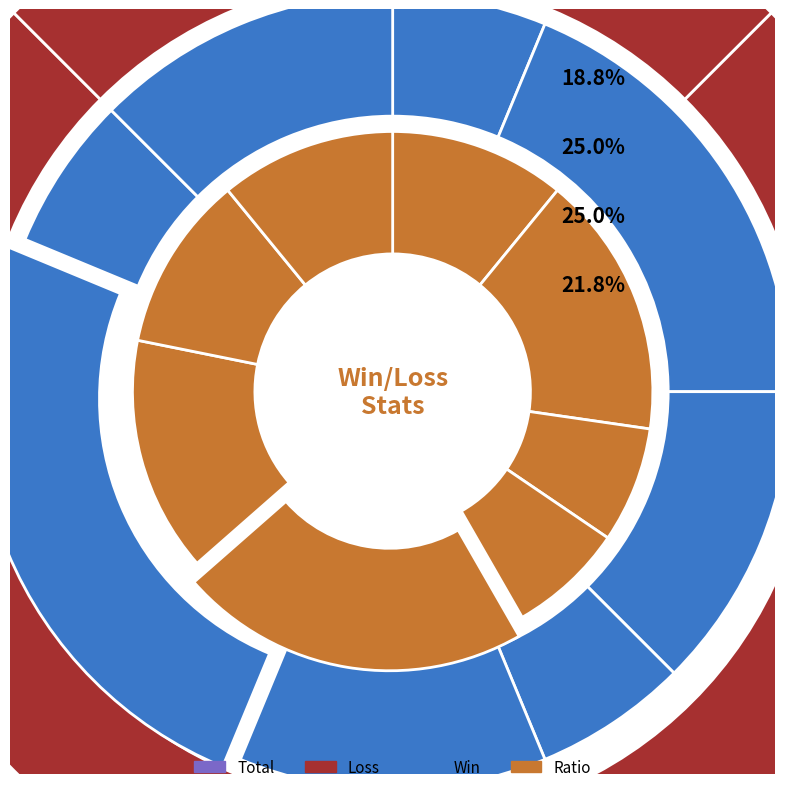

How many slices are in this pie chart?

10